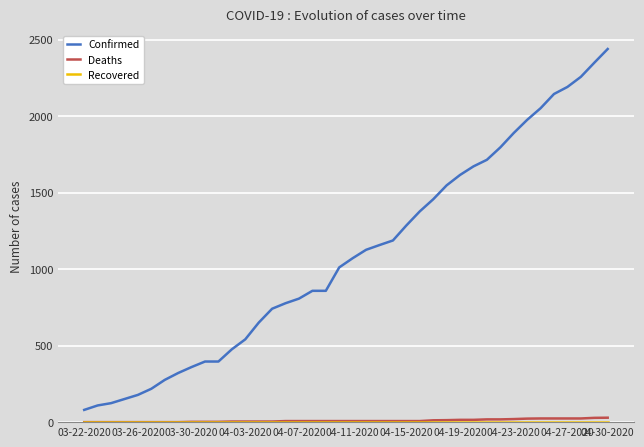

True or false: Confirmed and Deaths intersect in this chart.

False